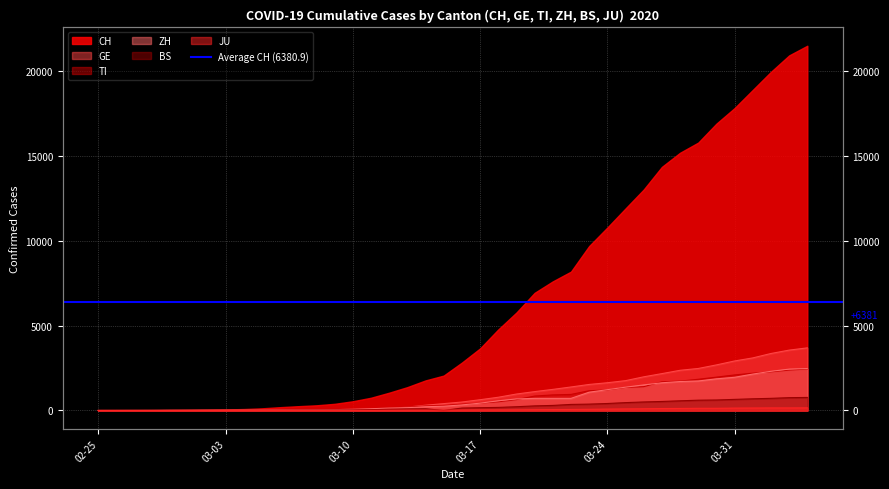

How many values in ZH are above zero?

38